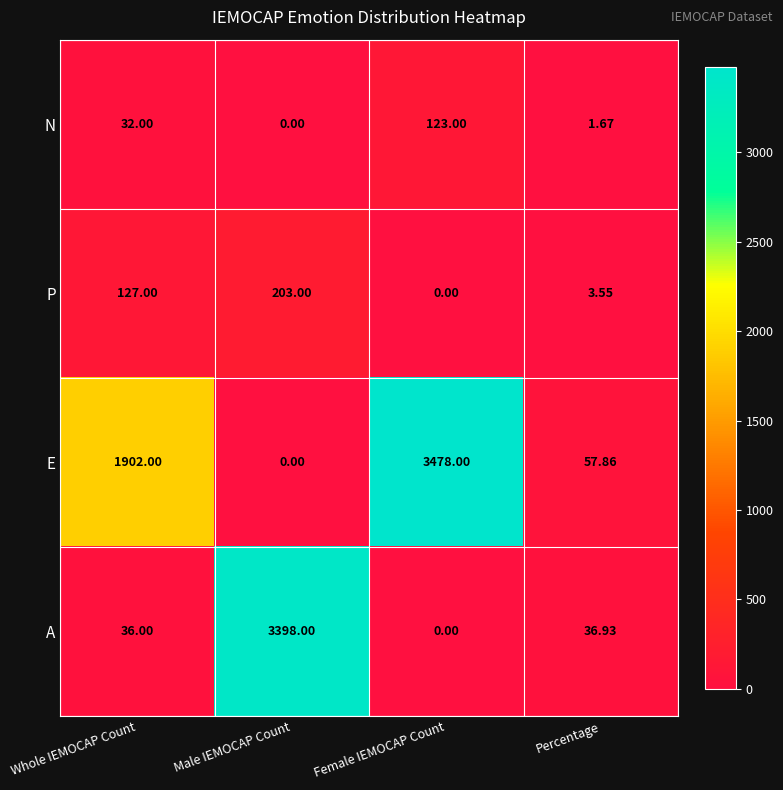

Which series changed the most between Male IEMOCAP Count and Percentage?

A